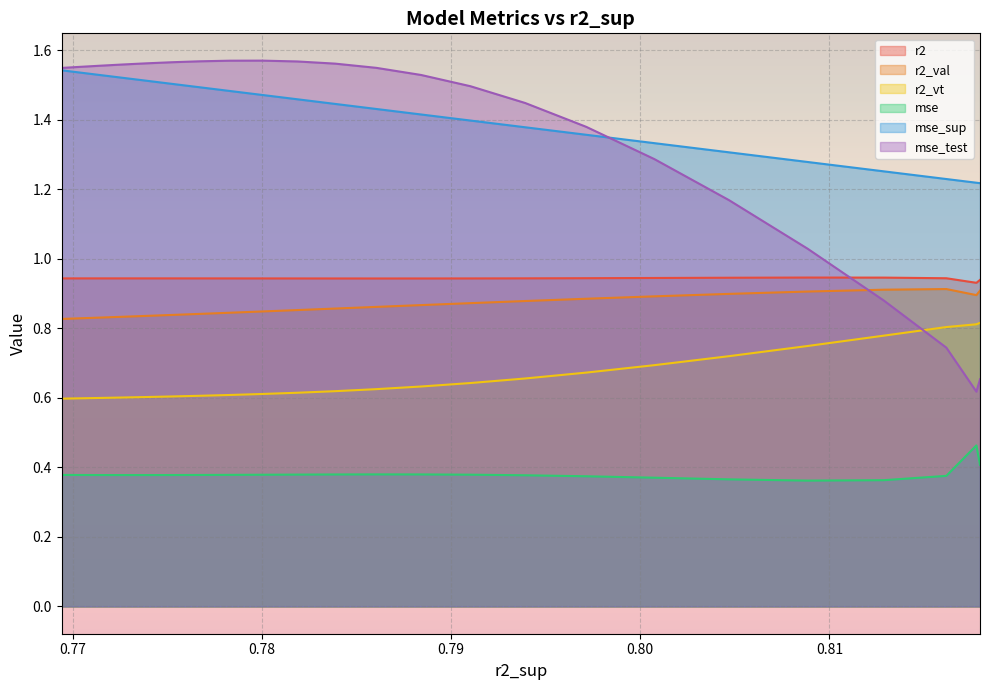

At which category does mse_test reach its first local peak?

0.7800179969157222